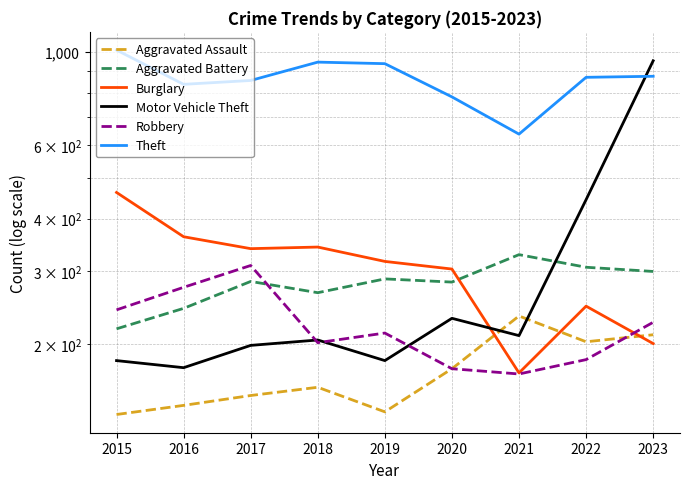

In Aggravated Assault, how many points are lower than both neighbors (excluding endpoints)?

2